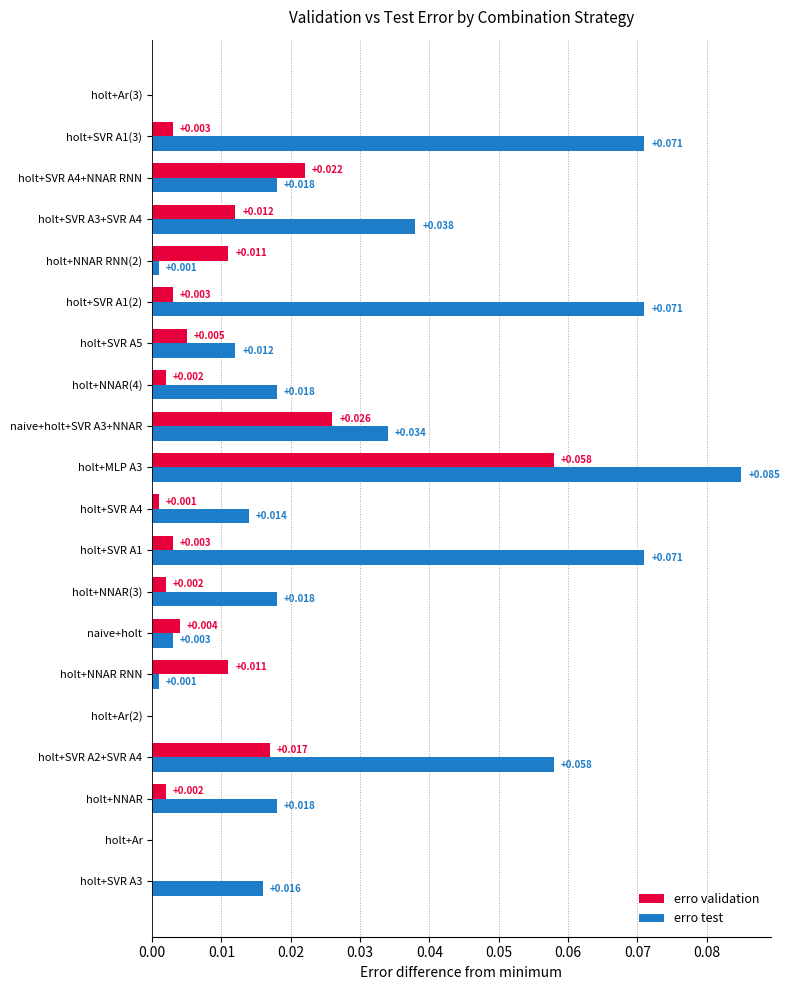

What is the sum of all erro validation values?

0.2